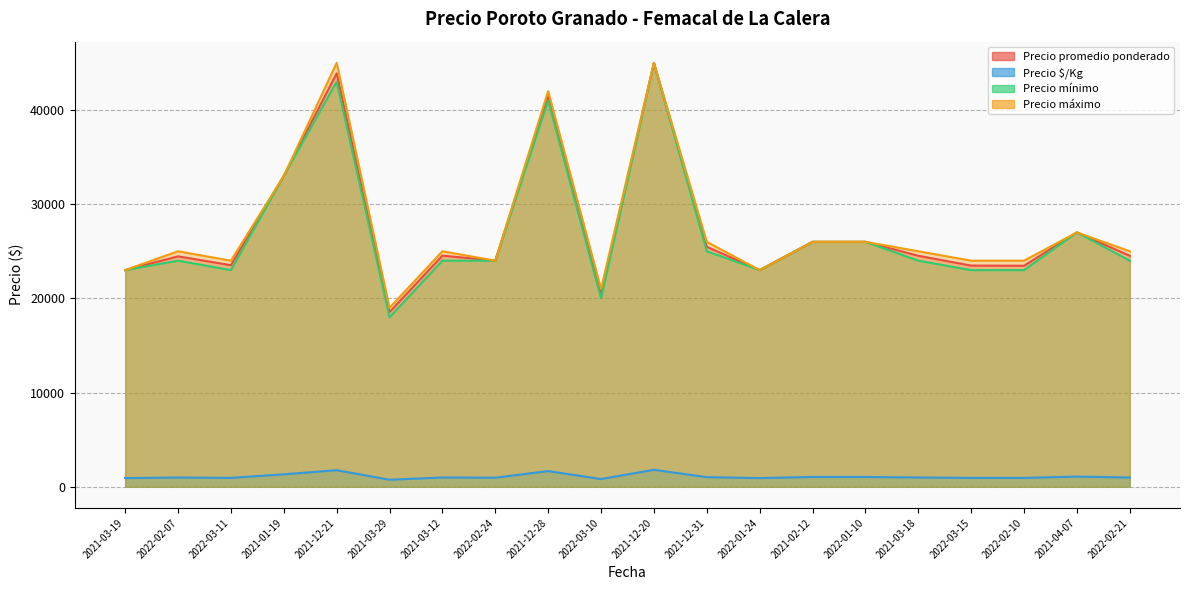

List the labels in order of Precio promedio ponderado value, smallest first.

2021-03-29, 2022-03-10, 2021-03-19, 2022-01-24, 2022-02-10, 2022-03-15, 2022-03-11, 2022-02-24, 2022-02-07, 2021-03-18, 2022-02-21, 2021-03-12, 2021-12-31, 2021-02-12, 2022-01-10, 2021-04-07, 2021-01-19, 2021-12-28, 2021-12-21, 2021-12-20